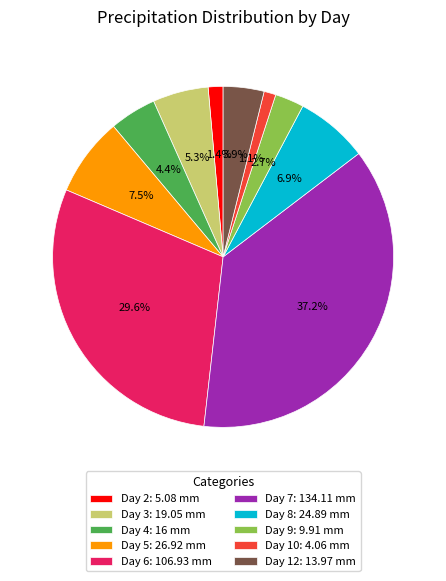

To the nearest percent, what is the difference between the largest and smallest slice percentages?

36%